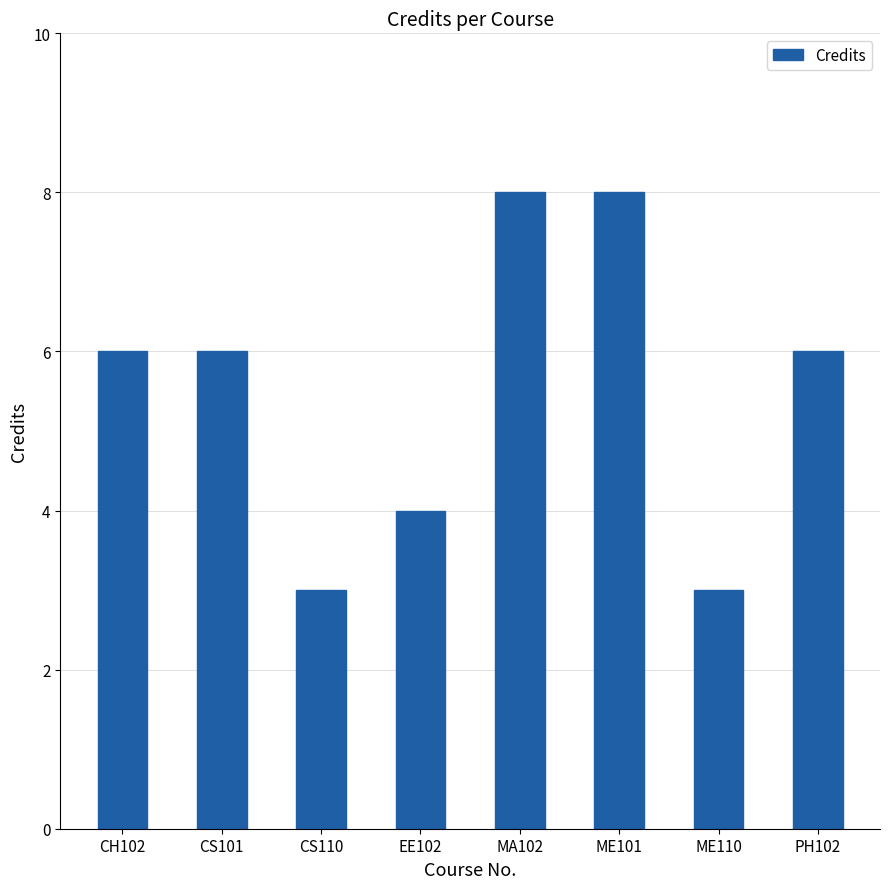

What is the greatest value displayed?

8